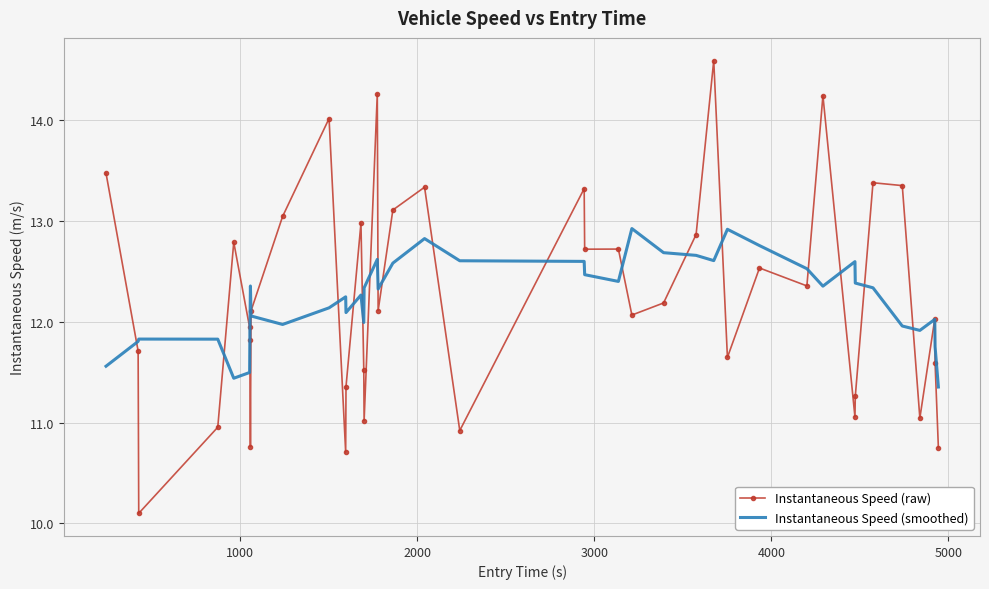

What is the maximum value shown in the chart?

14.6